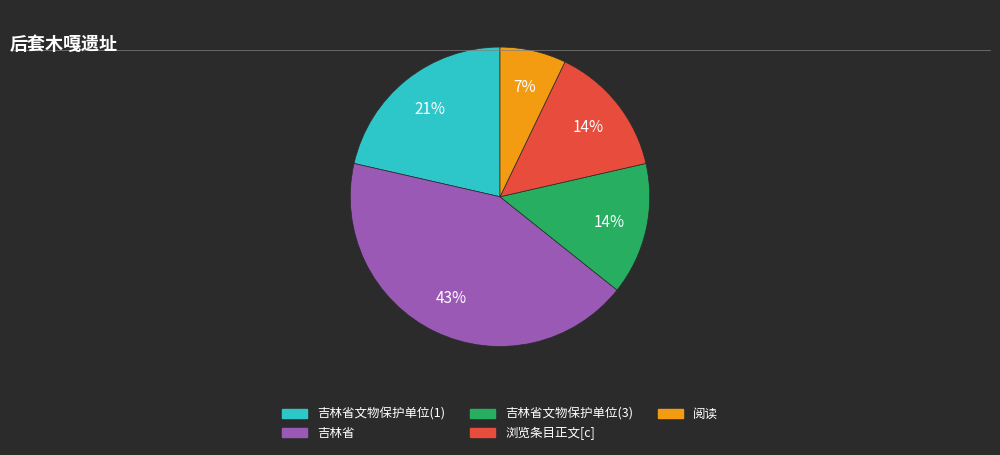

Is the sum of 浏览条目正文[c] and 吉林省文物保护单位(1) greater than half?

No